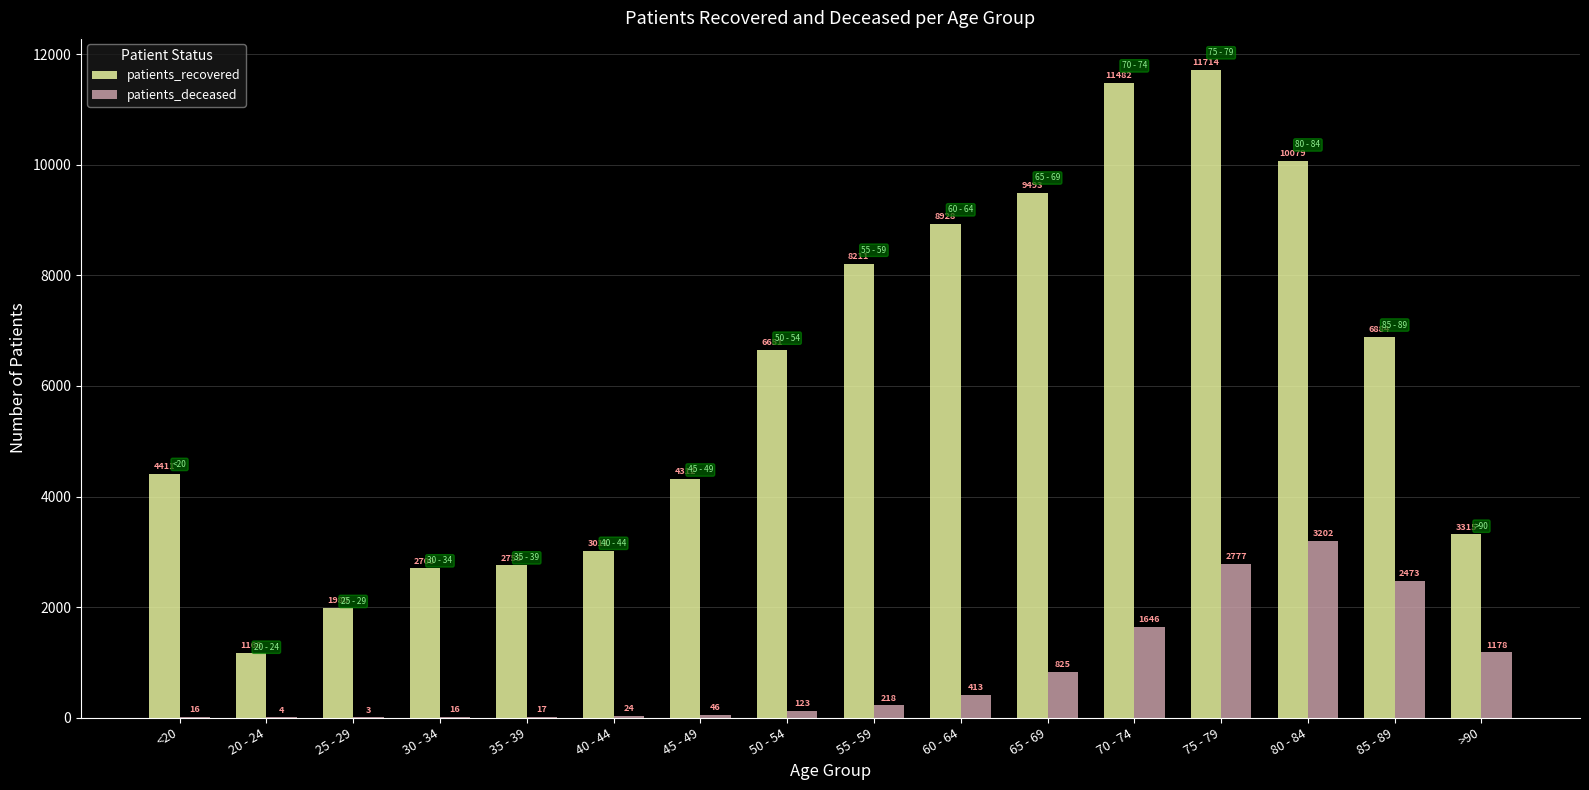

What is the sum of all patients_recovered values?

97092